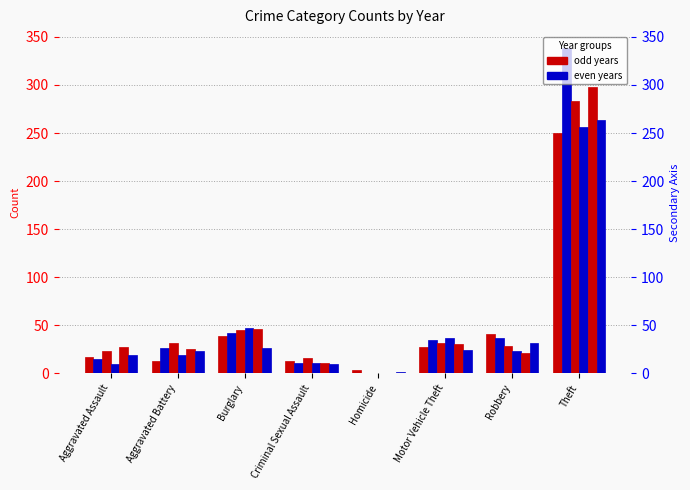

True or false: 2018 has a value of 11 at Criminal Sexual Assault.

True